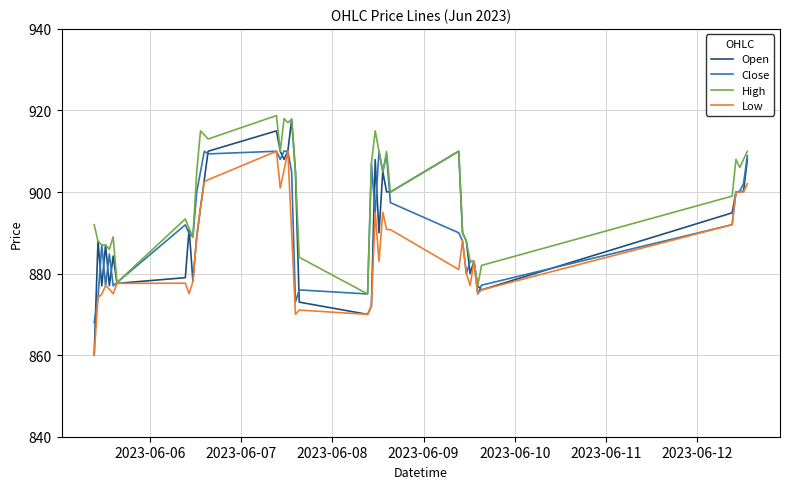

What is the maximum value shown in the chart?

918.8